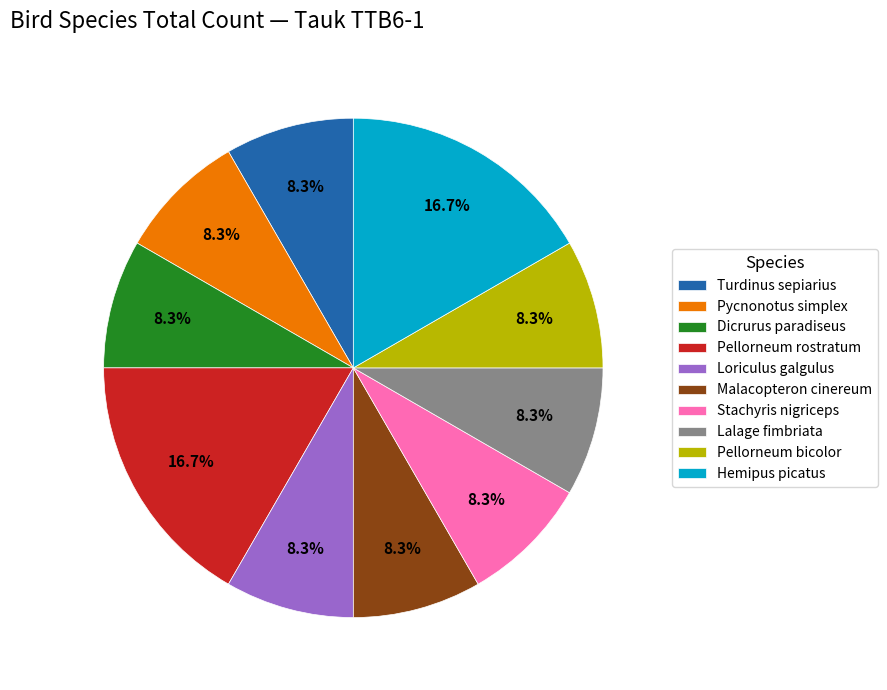

To the nearest percent, what portion does Loriculus galgulus represent?

8%